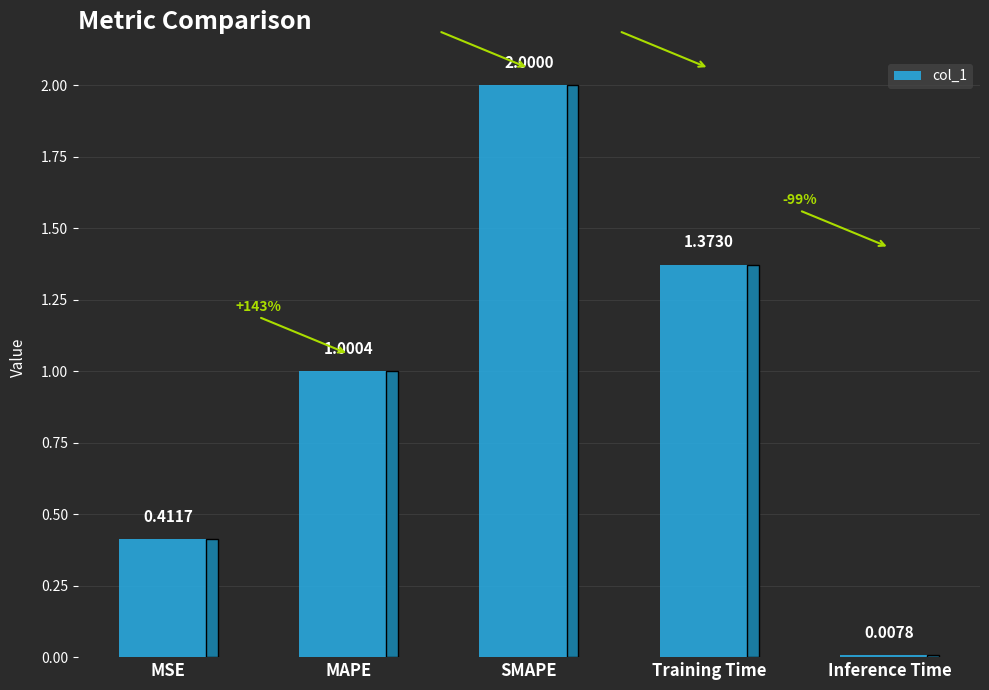

What is the label of the 1st bar from the right?

Inference Time